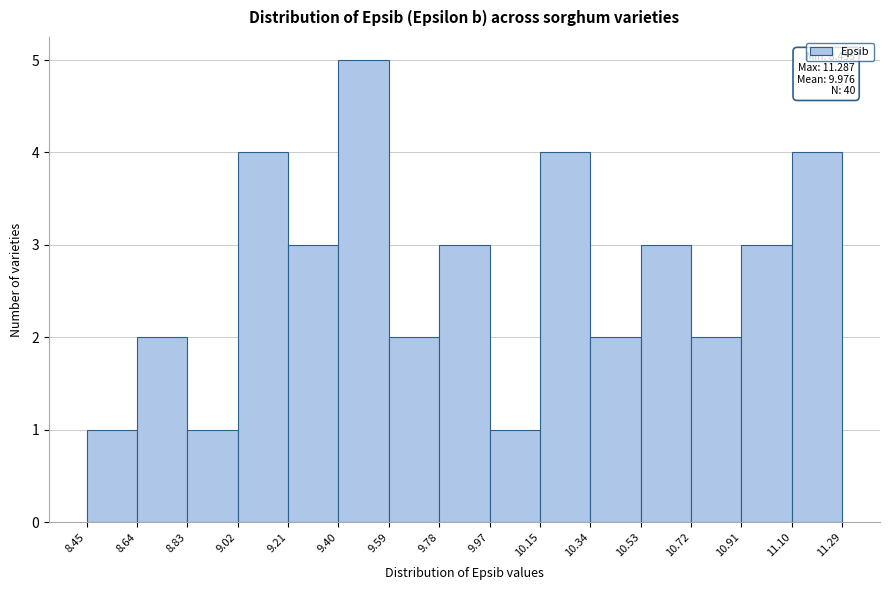

Over which range of the x-axis is the bar tallest?

9.40 to 9.59